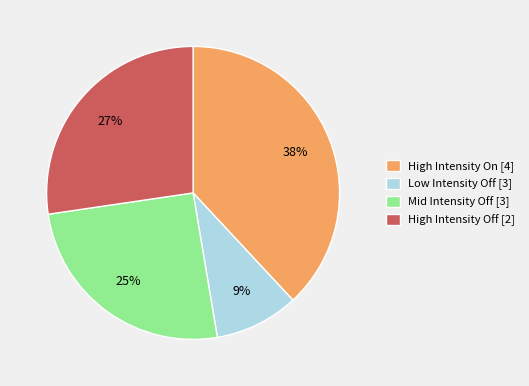

Rank the categories by value from lowest to highest.

Low Intensity Off [3], Mid Intensity Off [3], High Intensity Off [2], High Intensity On [4]